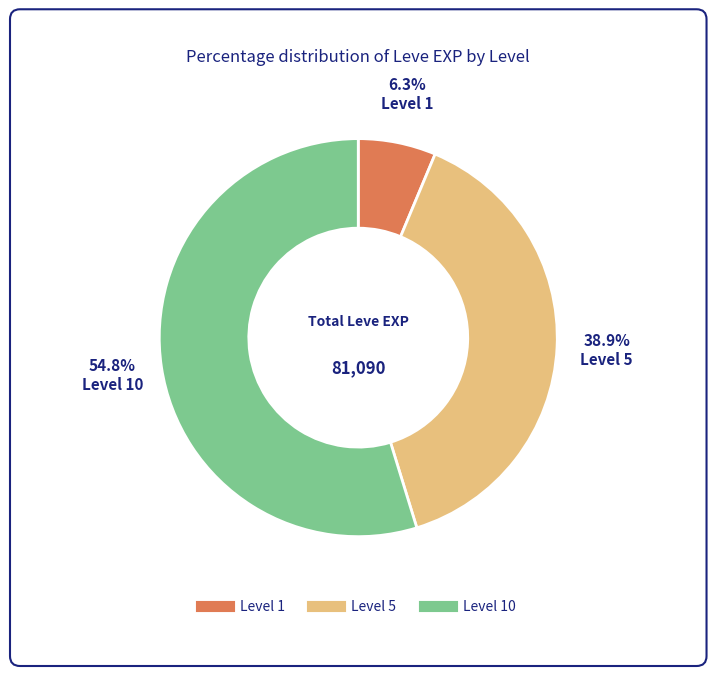

Does any single category account for the majority?

Yes